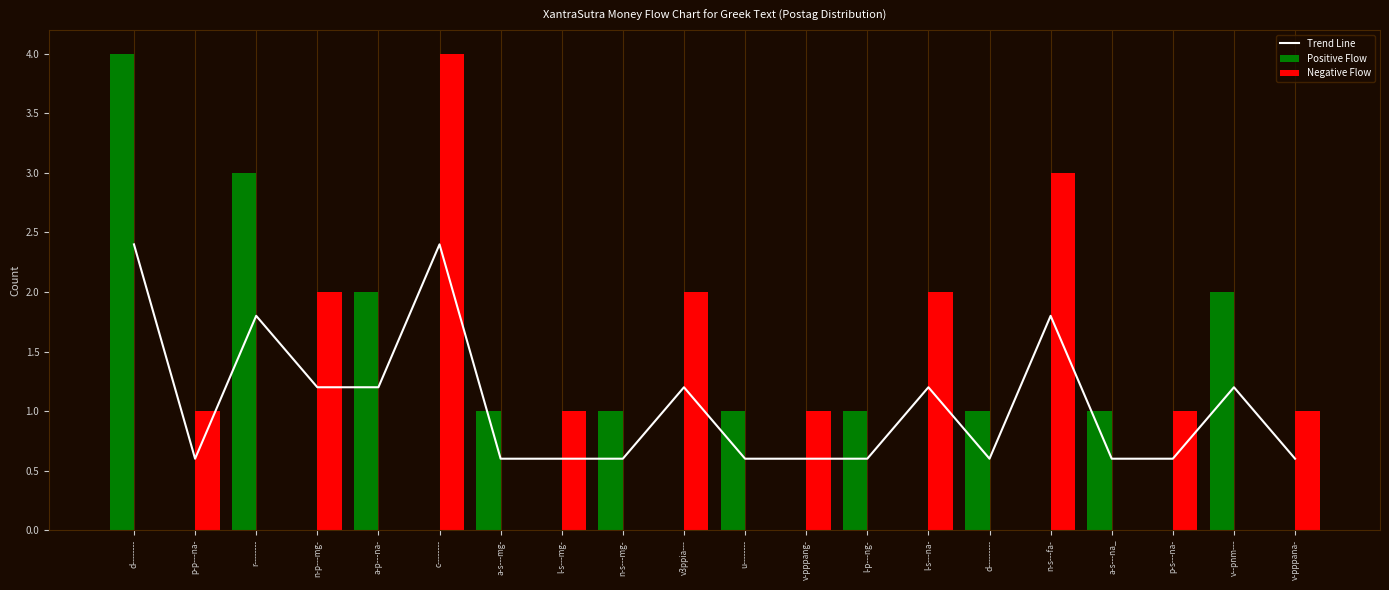

Between v-pppang- and c--------, which is larger?

c--------